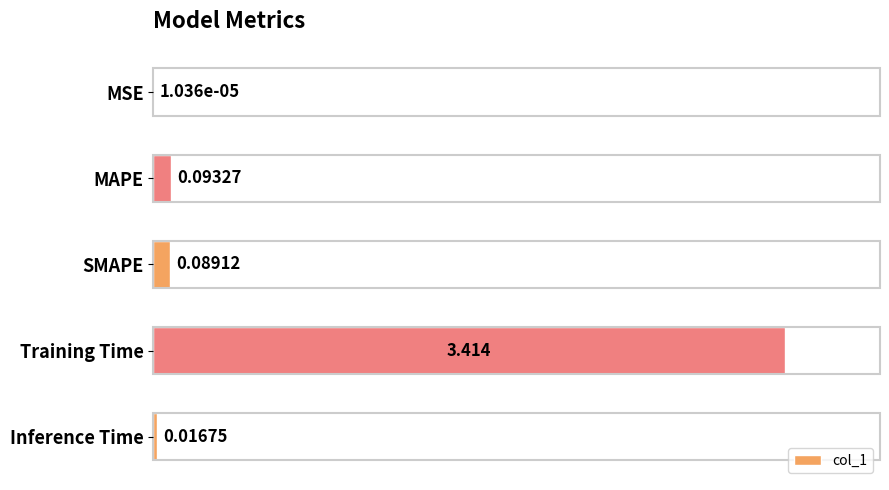

Where is the data nearest to the value 1?

MAPE